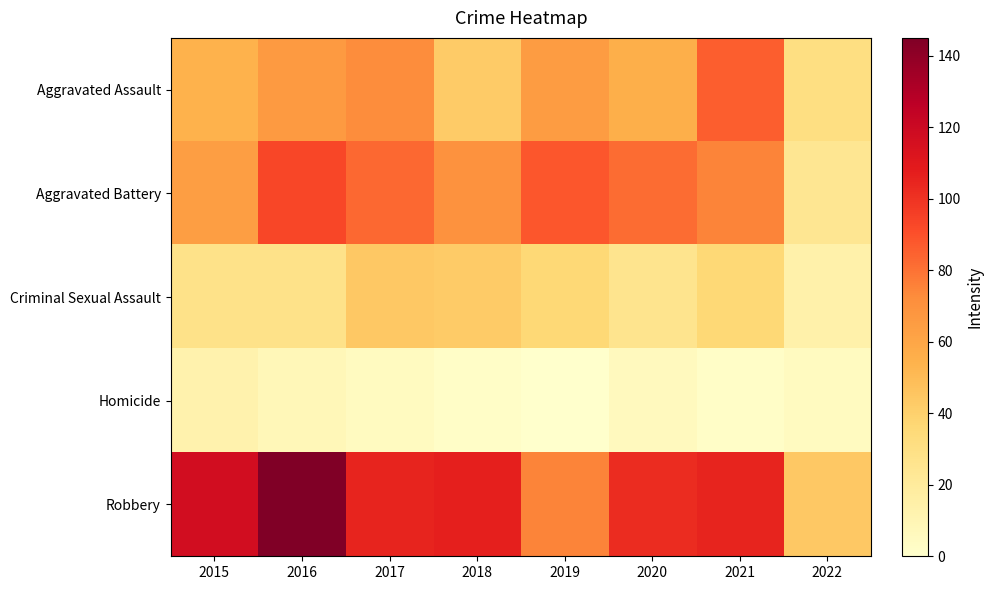

Which series has the largest total across all categories?

Robbery